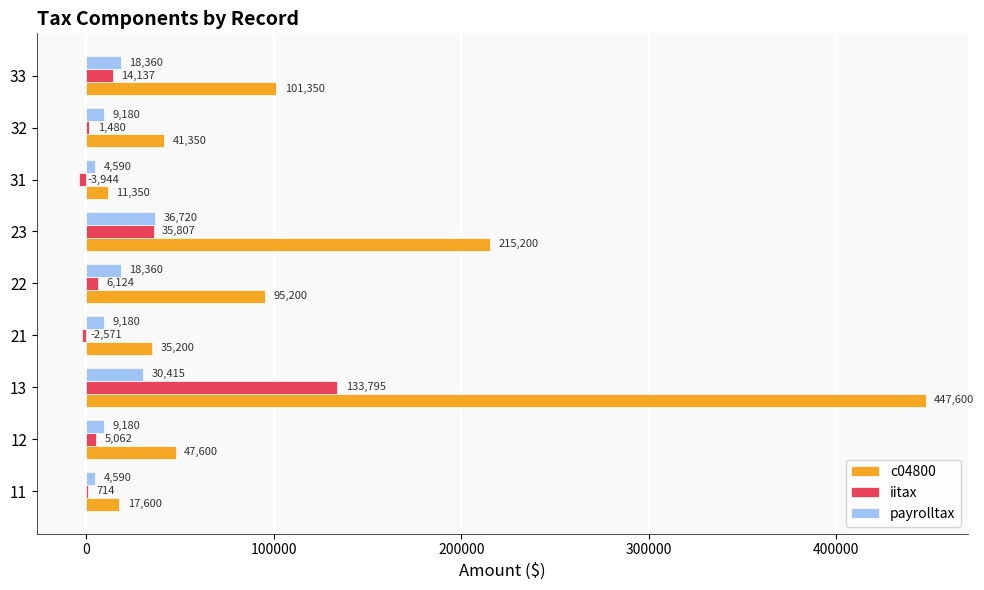

What is the sum of the iitax values at 23 and 32?

37287.0